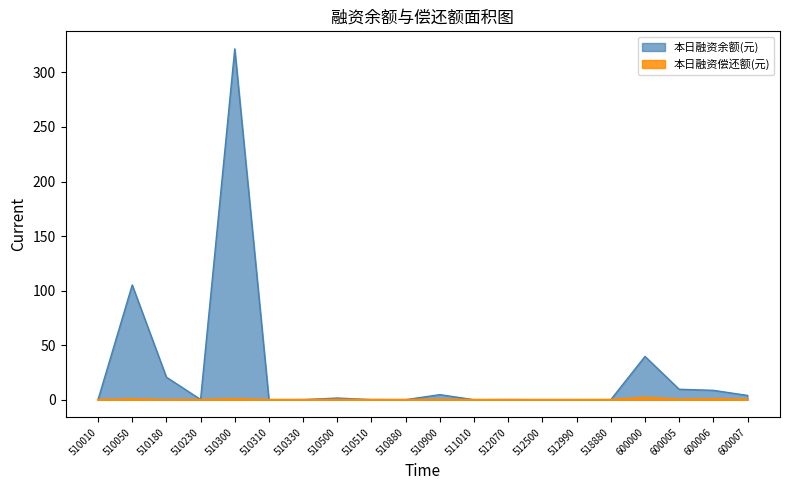

Rank the series by their maximum value, from lowest to highest.

本日融资偿还额(元), 本日融资余额(元)